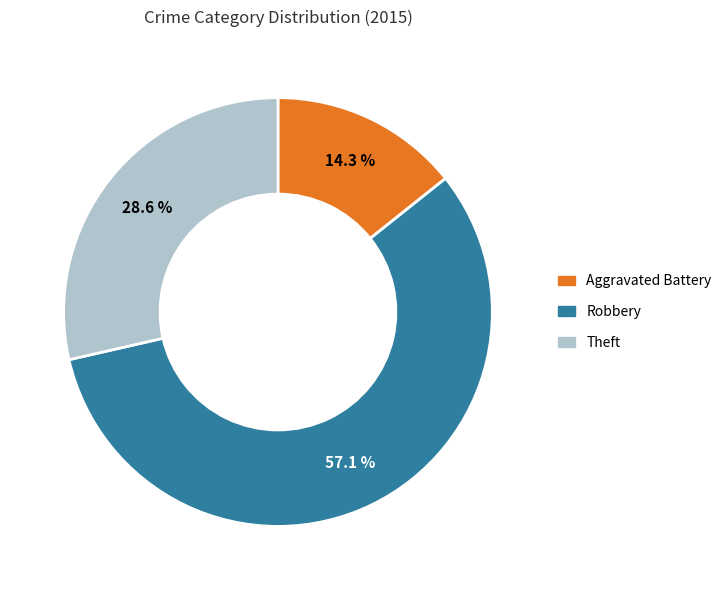

What is the largest slice in the pie chart?

Robbery